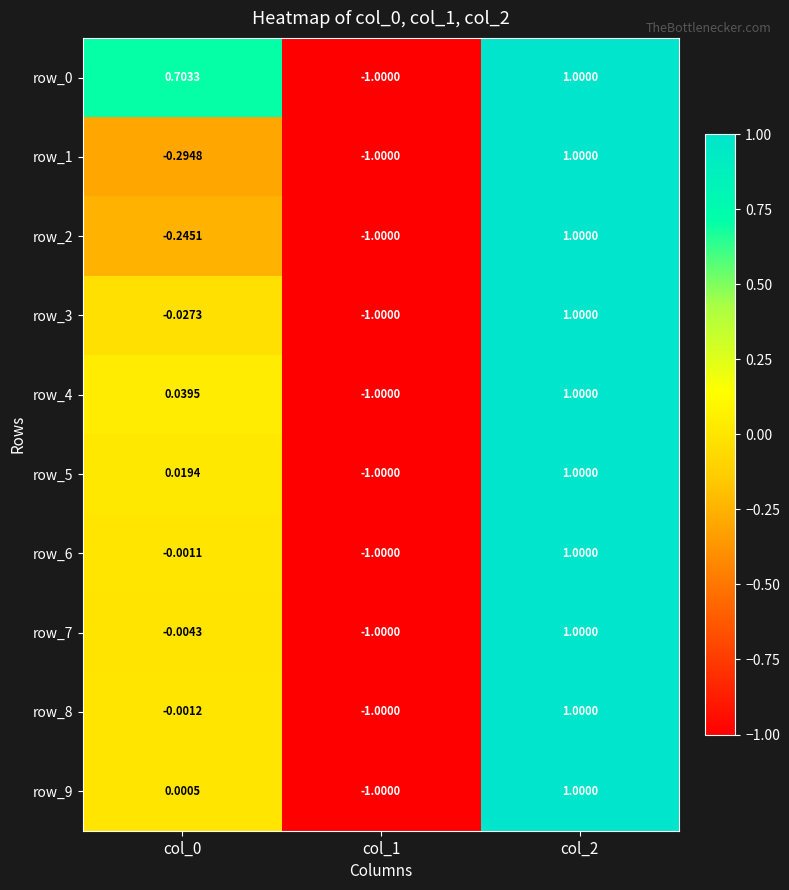

Is the value of row_9 at col_1 greater than the value of row_7 at col_2?

No